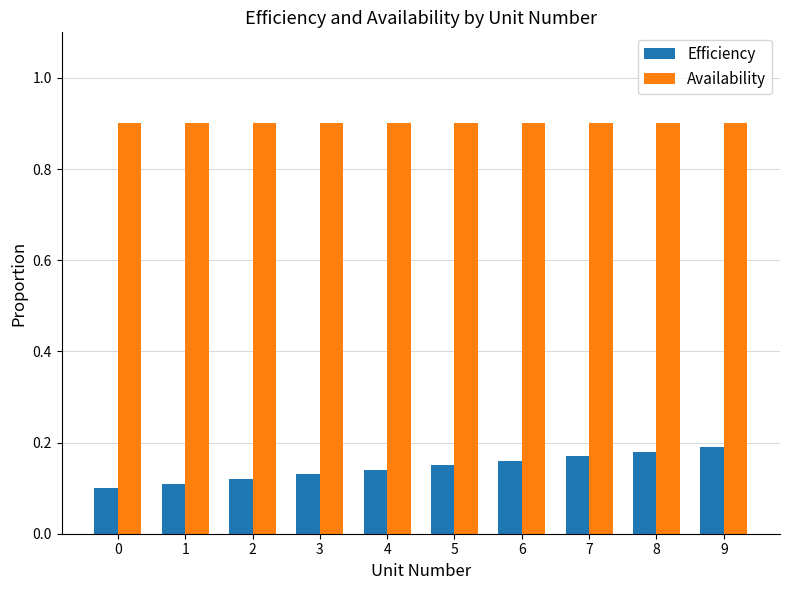

Is the value of Availability at 6 greater than the value of Efficiency at 7?

Yes